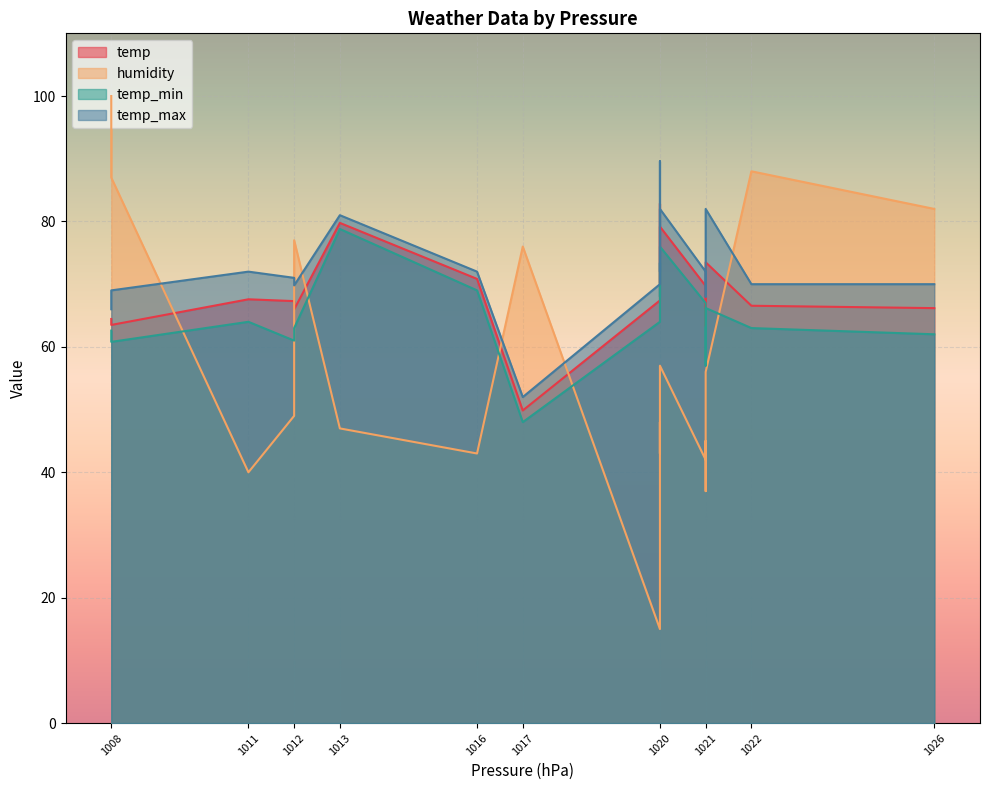

What is the sum of all humidity values?

1131.0